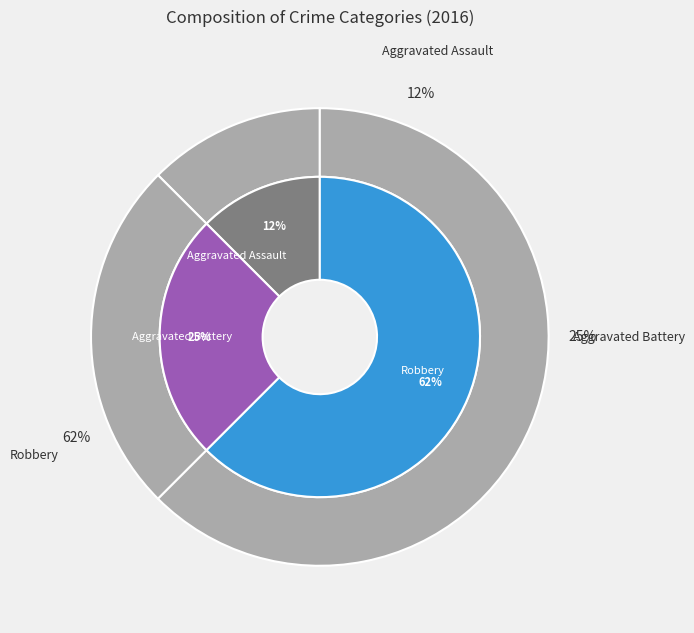

Approximately how many times larger is the value at Robbery compared to Aggravated Assault?

5.0